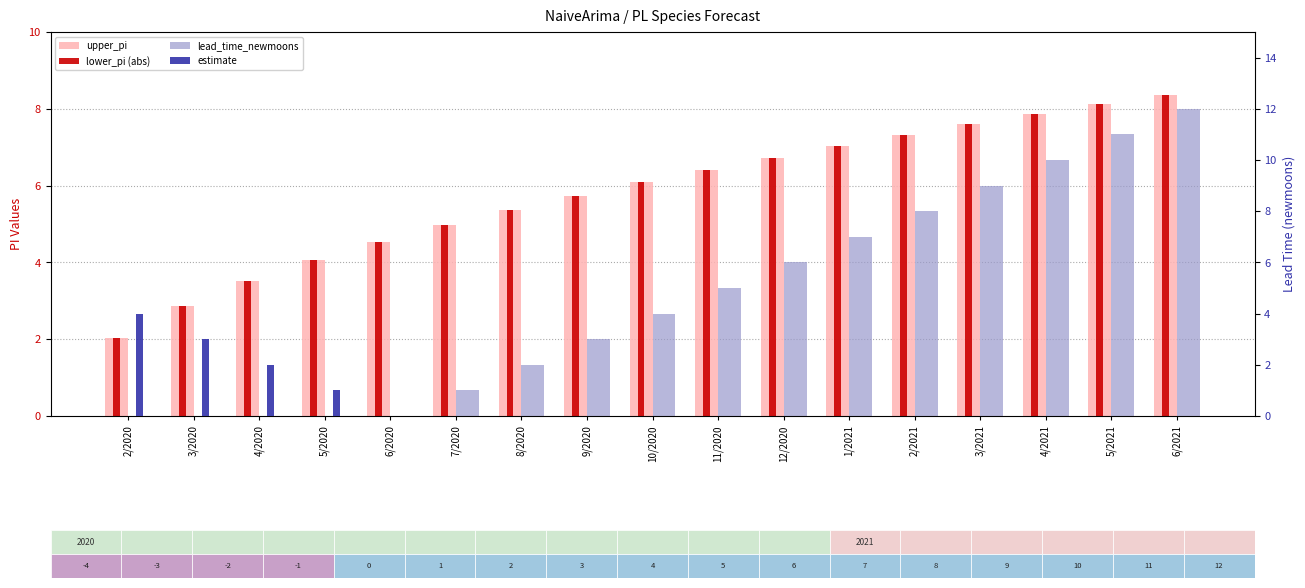

What is the spread (max minus min) of values at 5/2021?

11.0